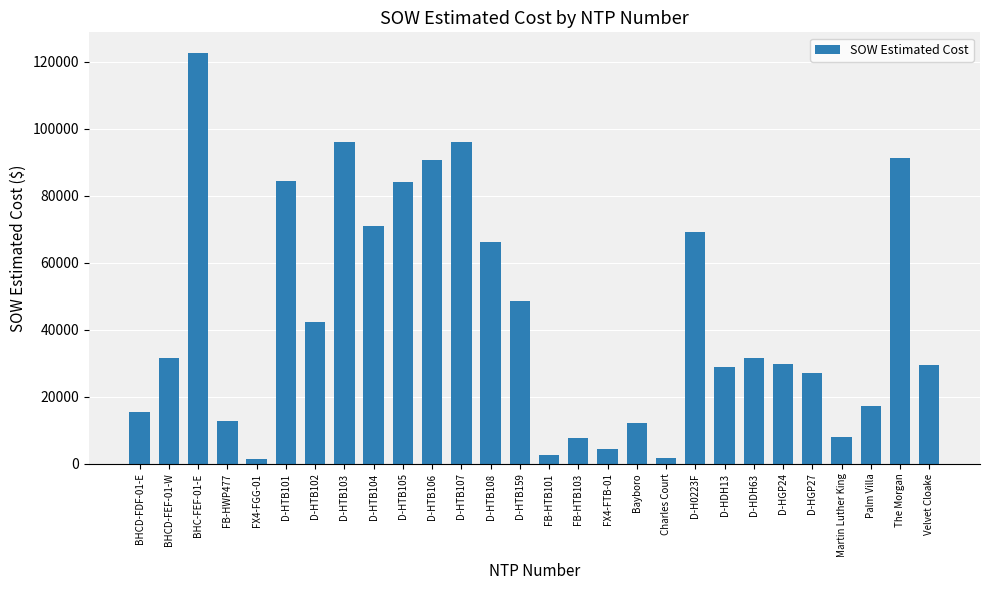

True or false: the data shows 22617.9 at D-HTB106.

False